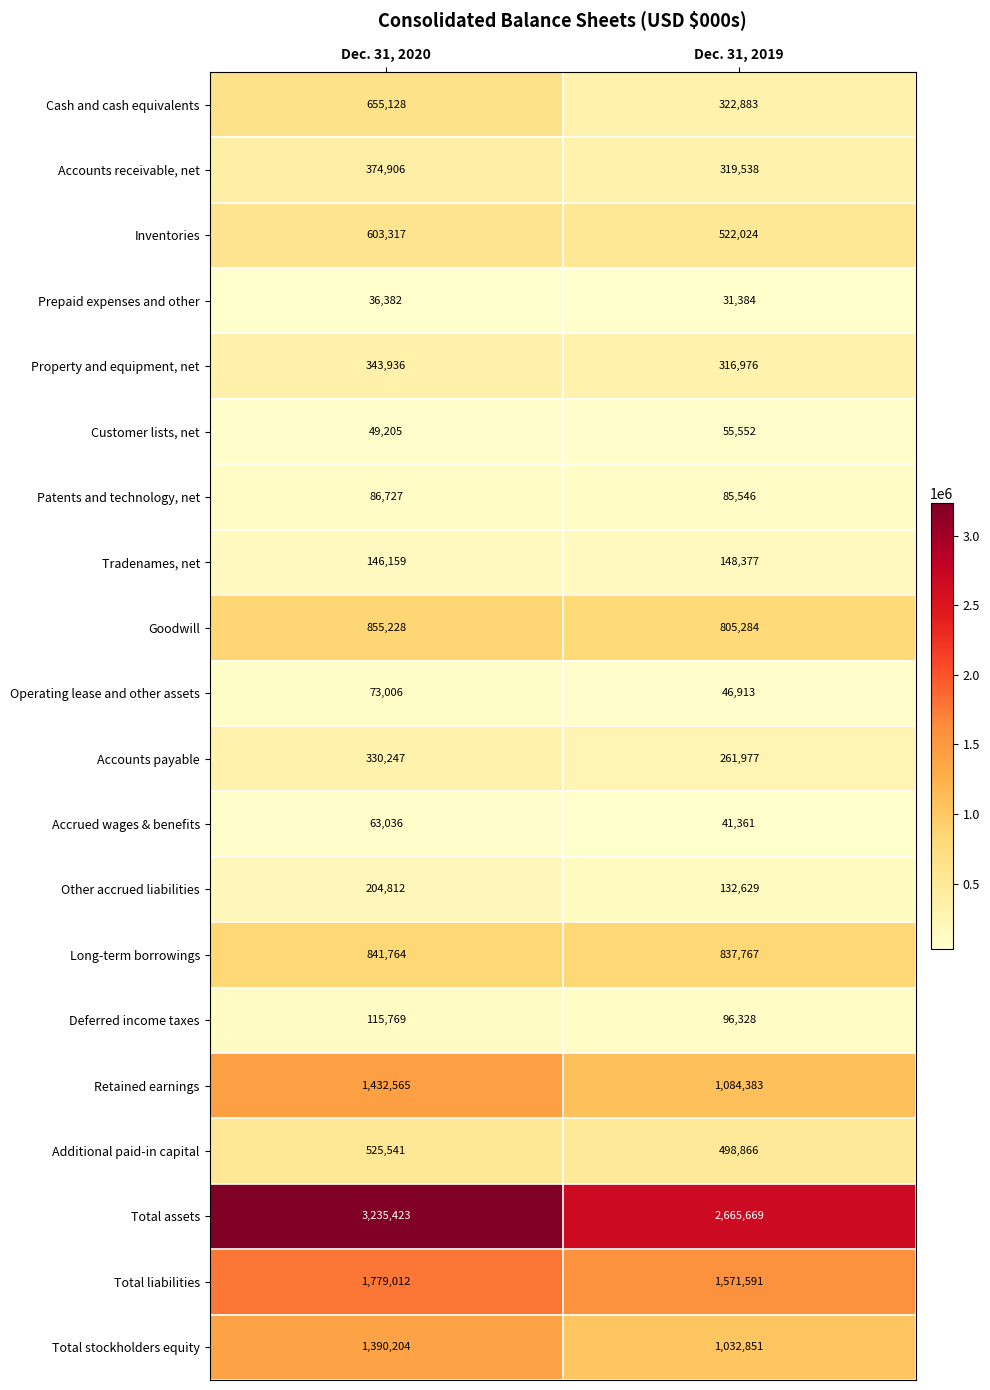

Rank the series by their maximum value, from highest to lowest.

Total assets, Total liabilities, Retained earnings, Total stockholders equity, Goodwill, Long-term borrowings, Cash and cash equivalents, Inventories, Additional paid-in capital, Accounts receivable, net, Property and equipment, net, Accounts payable, Other accrued liabilities, Tradenames, net, Deferred income taxes, Patents and technology, net, Operating lease and other assets, Accrued wages & benefits, Customer lists, net, Prepaid expenses and other